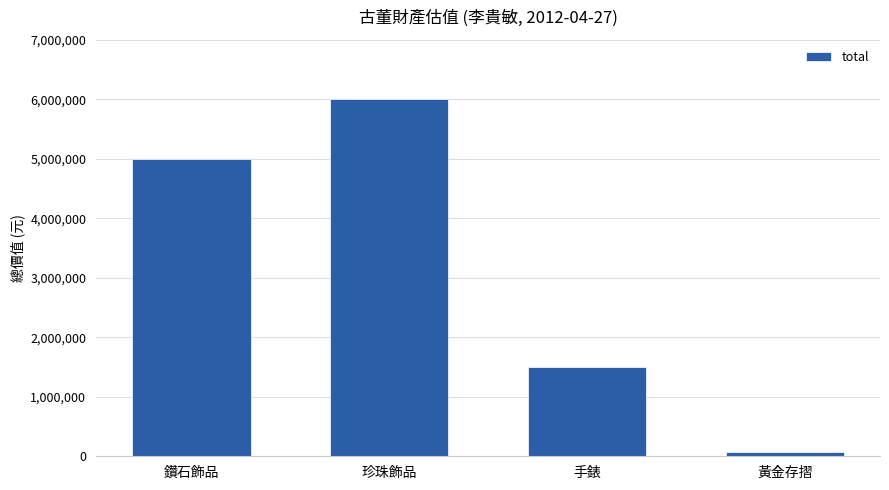

Reading right to left, what are all the values shown in this chart?

黃金存摺=80000	手錶=1500000	珍珠飾品=6000000	鑽石飾品=5000000